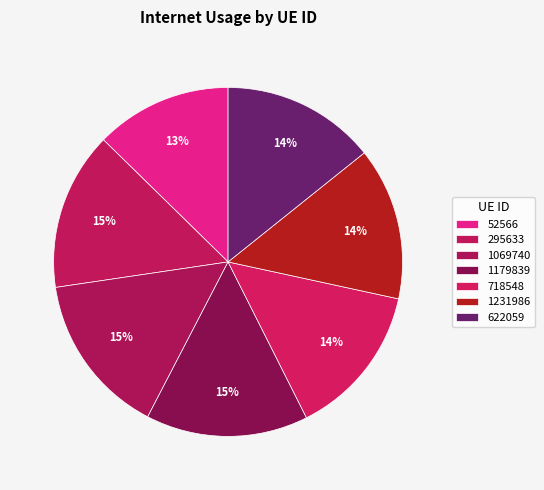

What percentage do 718548 and 1179839 together represent?

29.2%